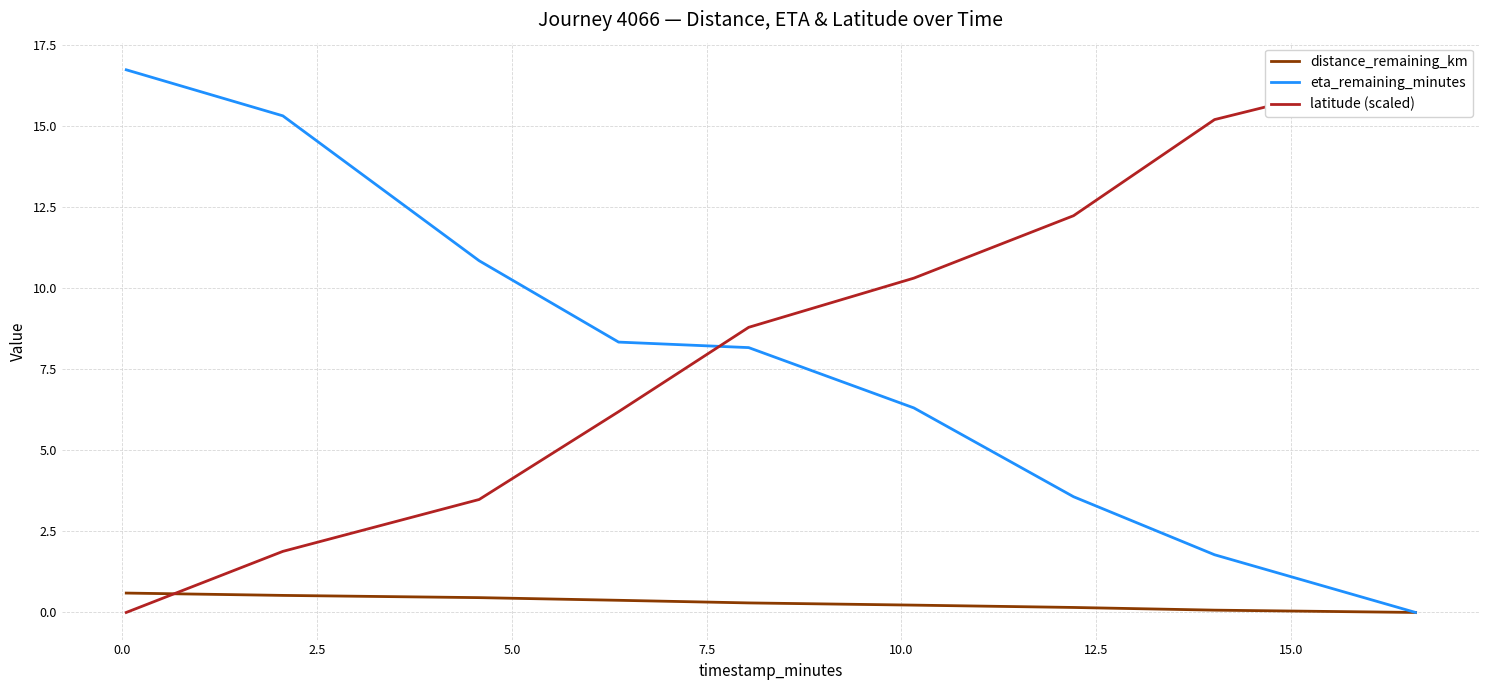

How many intersections are there between eta_remaining_minutes and latitude (scaled)?

1